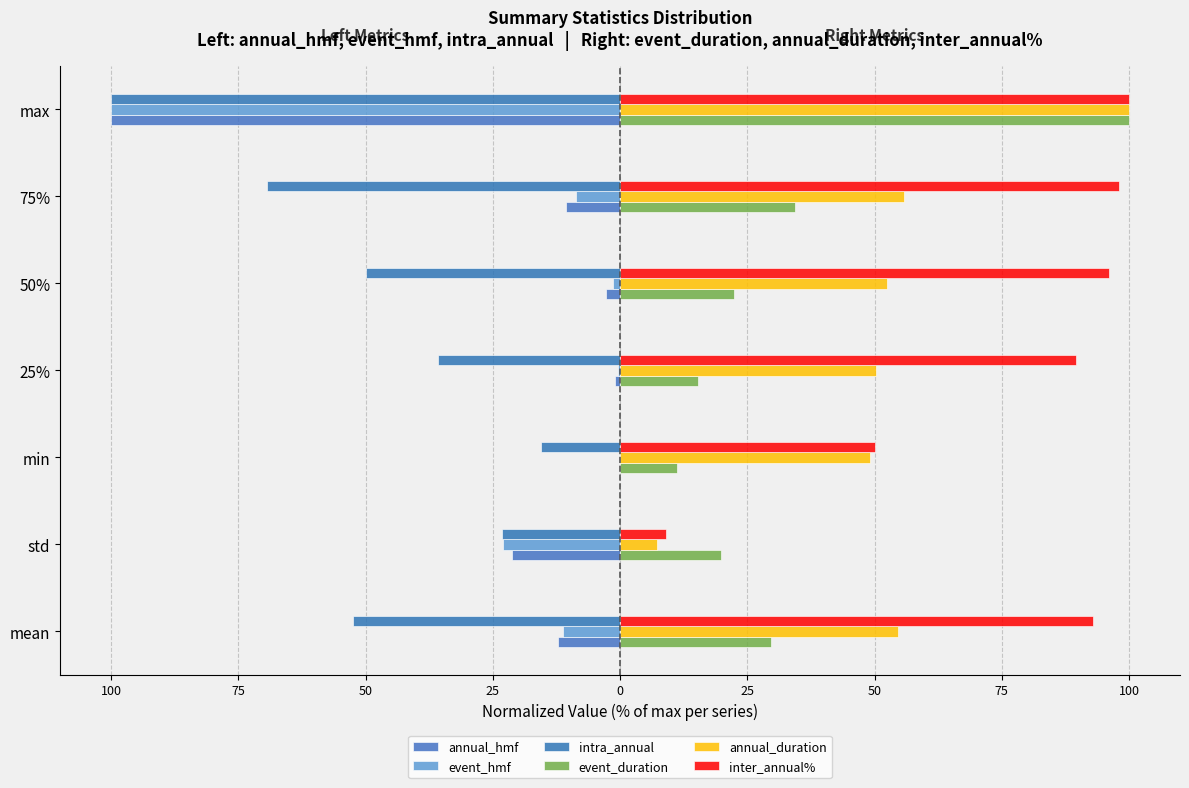

What are all the series names shown in the legend?

annual_hmf, event_hmf, intra_annual, event_duration, annual_duration, inter_annual%